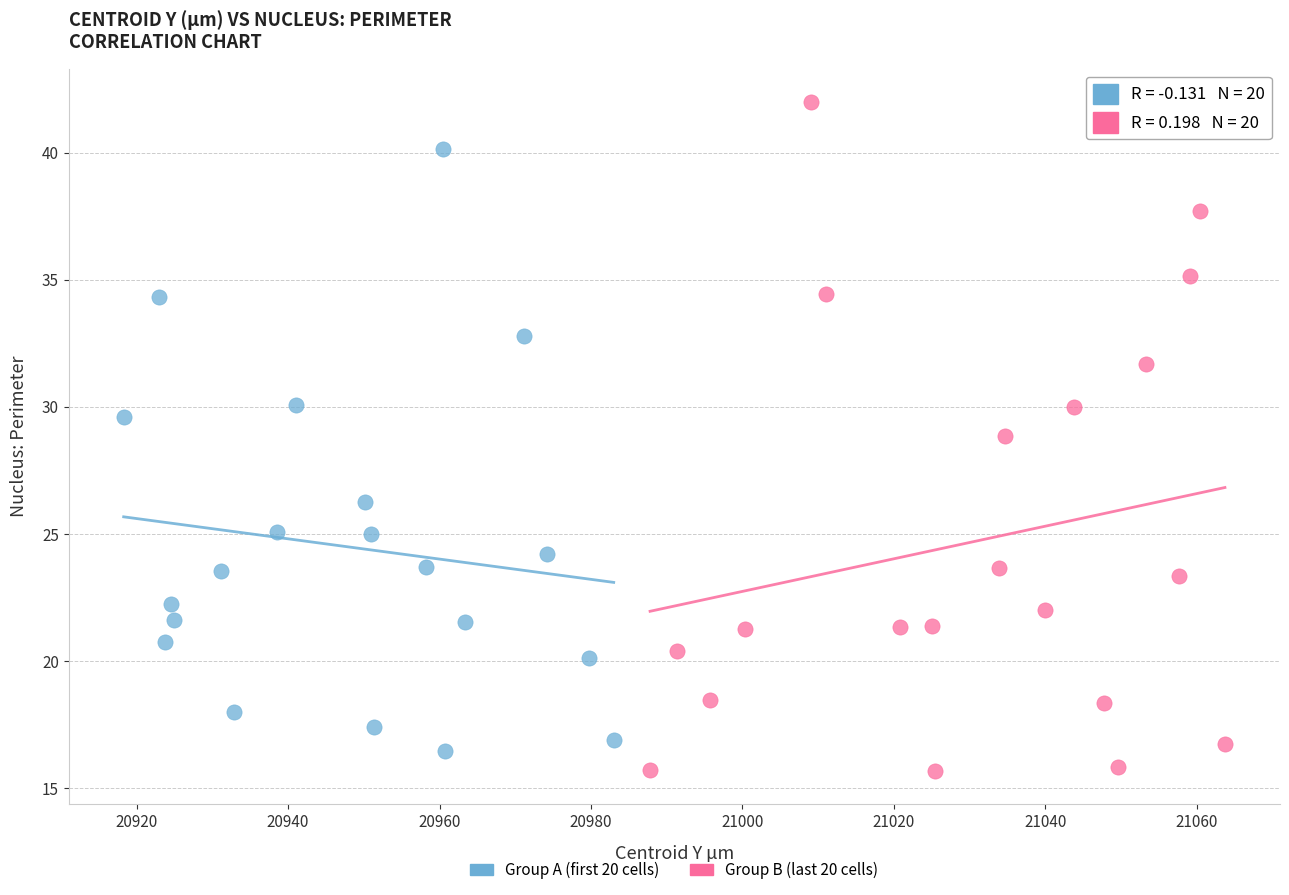

Which series has the widest spread of Y values?

Group B (last 20 cells)